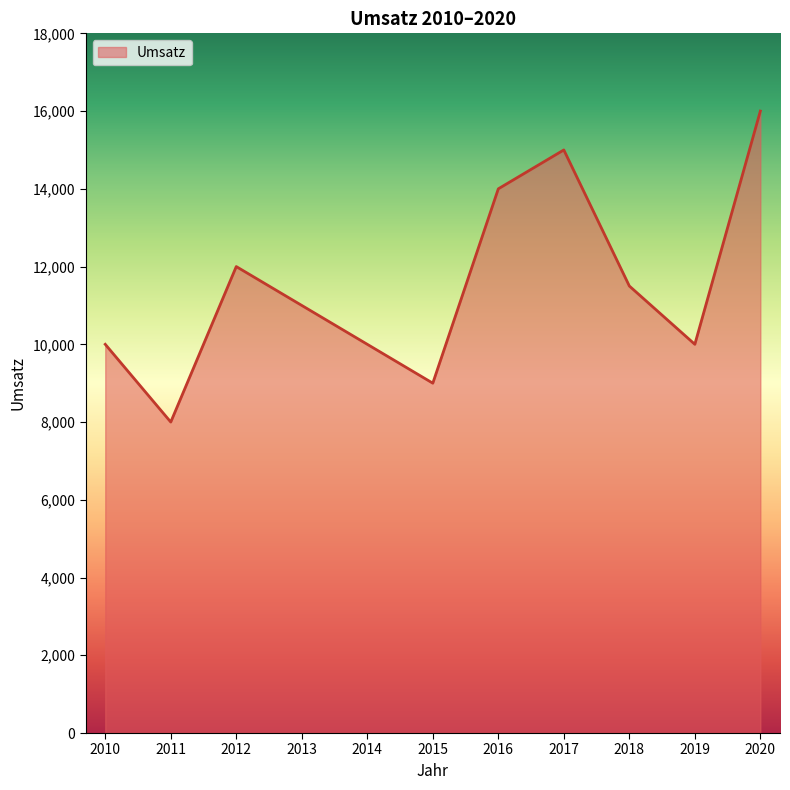

Between 2020 and 2010, which is larger?

2020